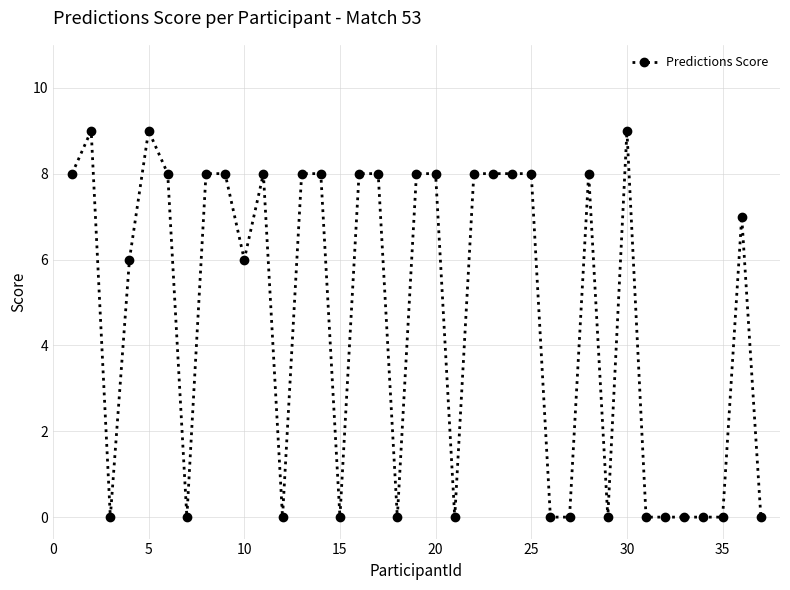

What is the sum of all values?

174